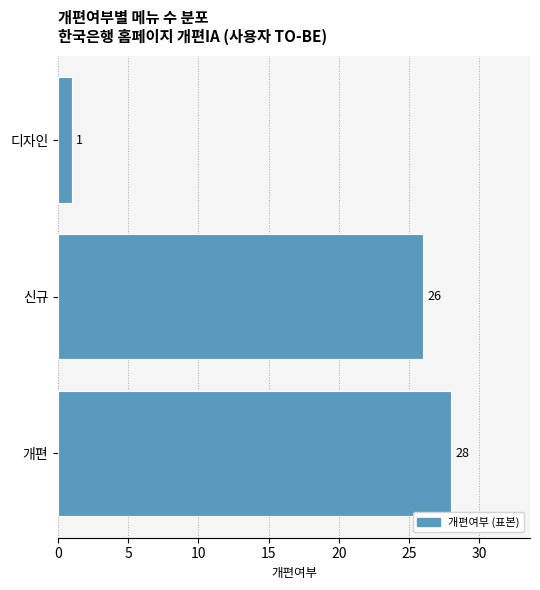

Reading bottom to top, transcribe all the data shown in this chart.

개편=28	신규=26	디자인=1